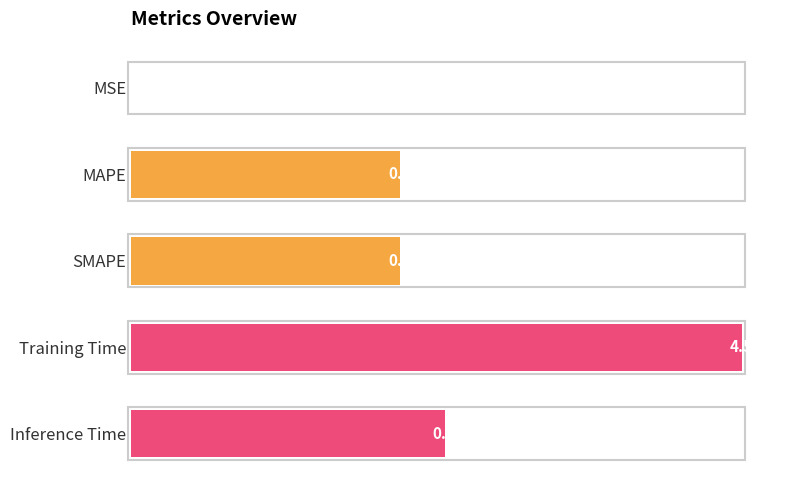

At which label is the value closest to 50?

Inference Time